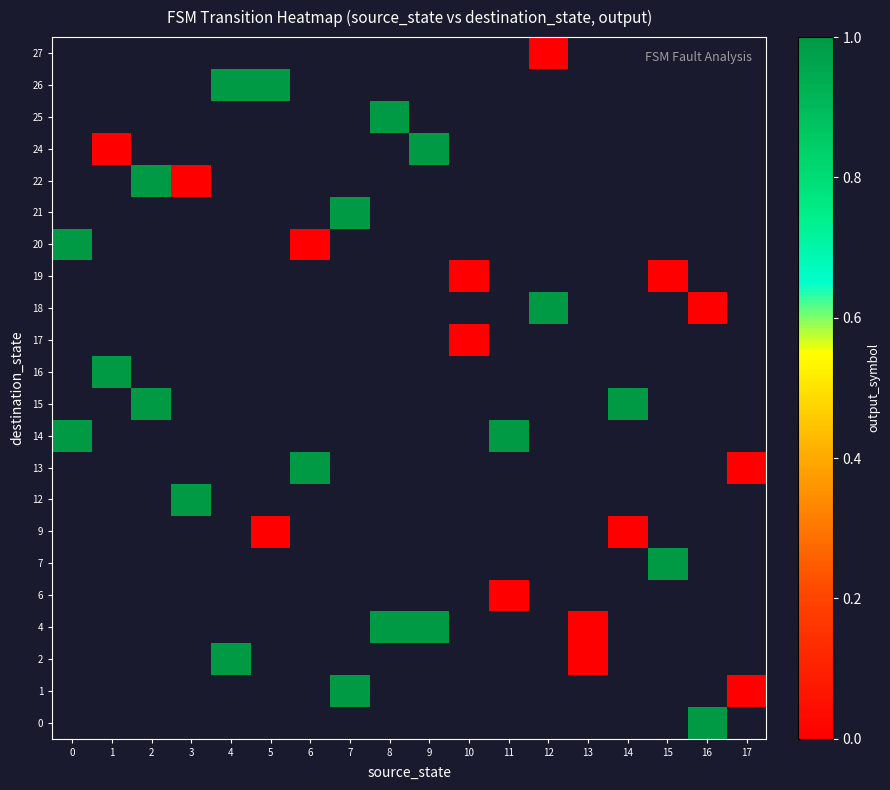

How many categories are shown in the chart?

18